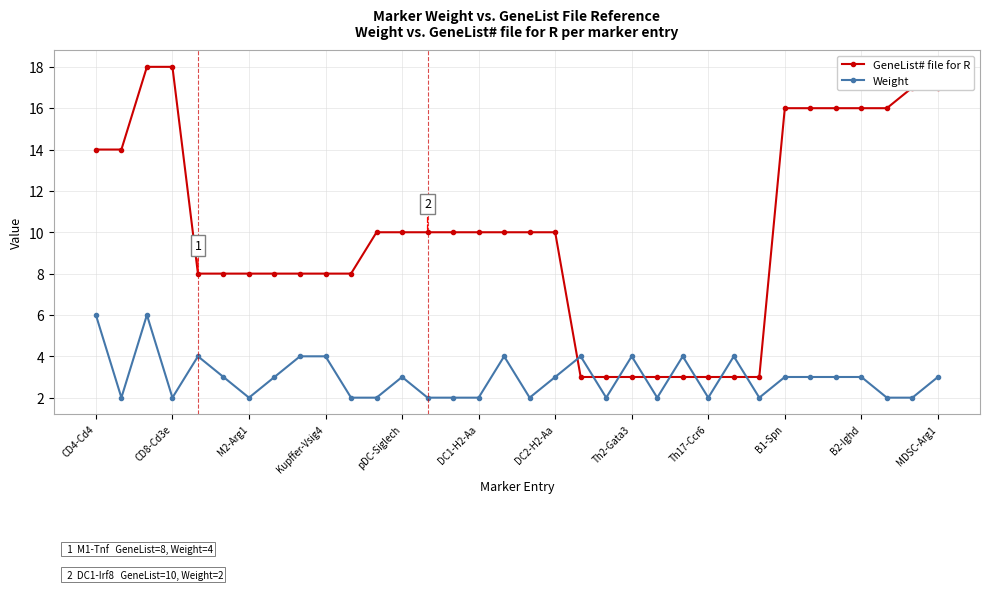

What is the highest value of the GeneList# file for R series?

18